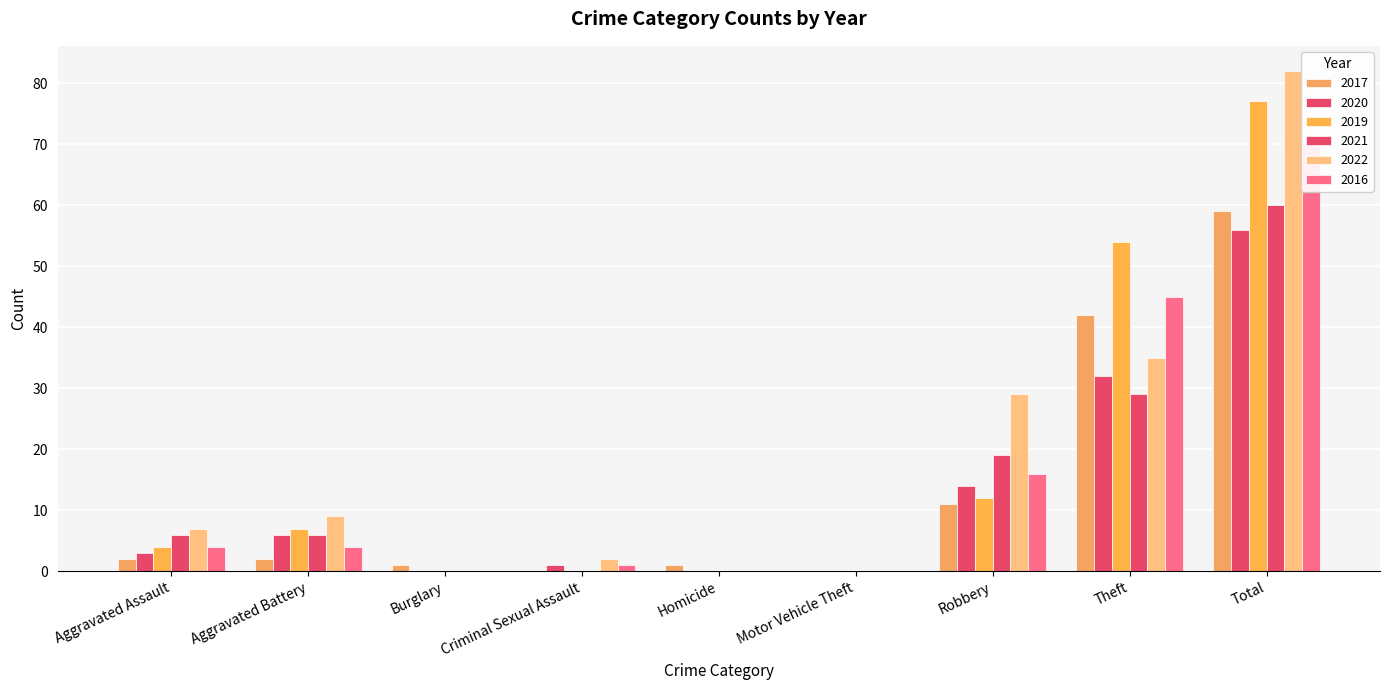

Which label corresponds to the largest value in the chart?

Total